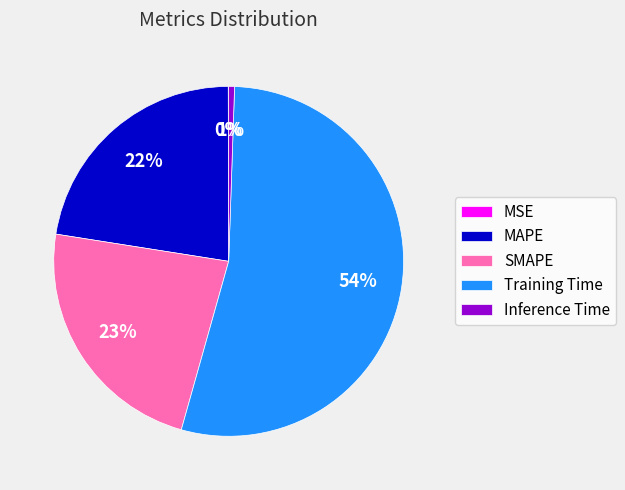

Which category has the biggest portion of the pie?

Training Time